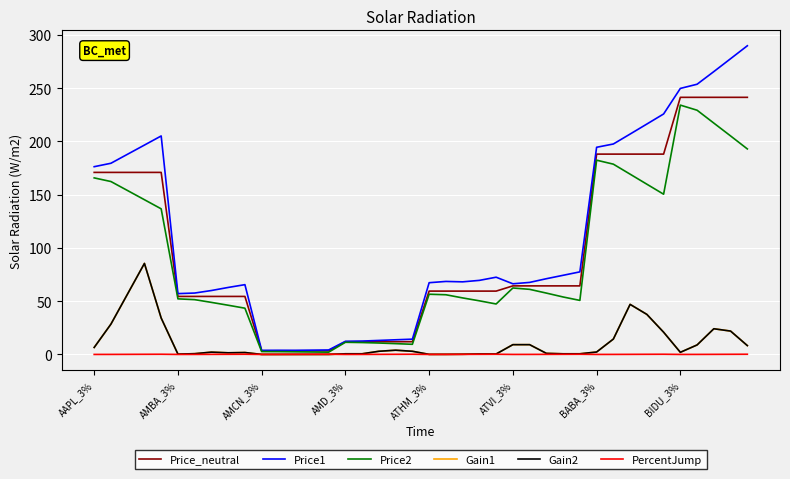

Which series has the largest total across all categories?

Price1